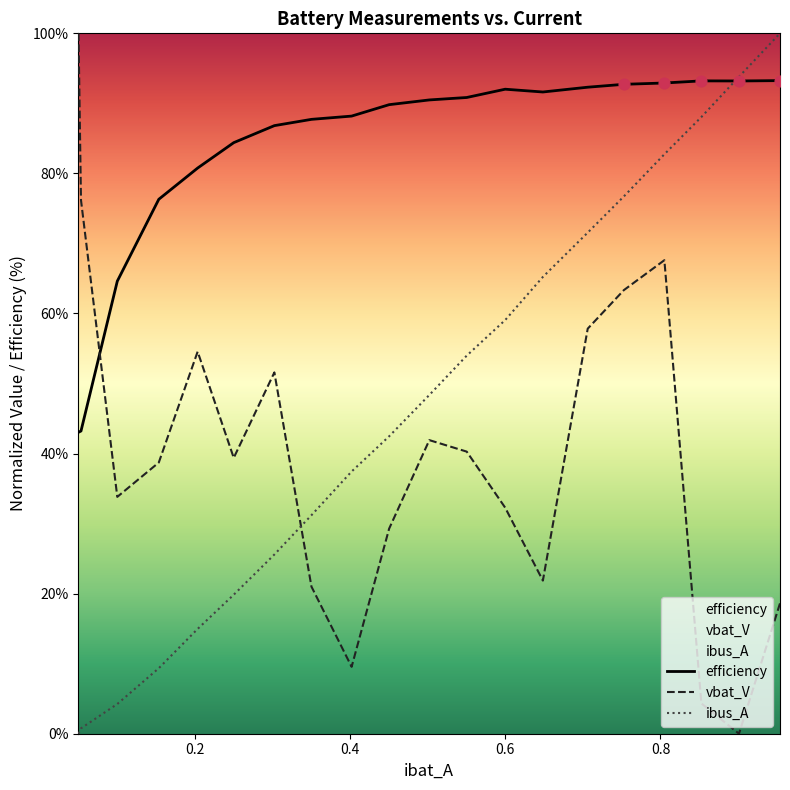

Which series contains the highest Y value?

vbat_V